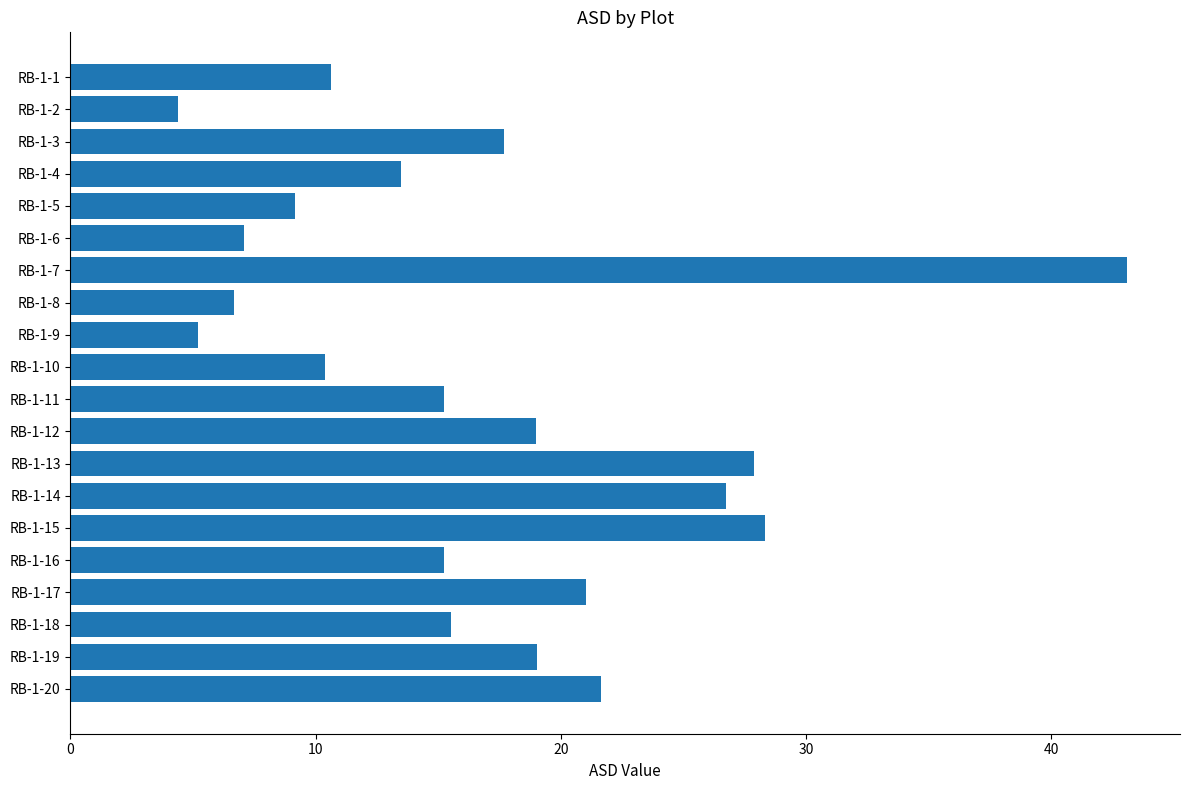

What is the difference between the maximum and second lowest values?

37.9